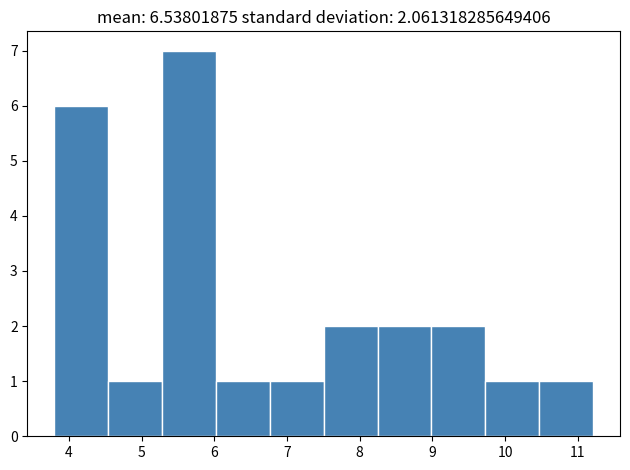

What is the height of the bar covering 9.0 to 9.7 on the x-axis? Neither the bar edges nor the heights are printed on the chart, so give them approximately, as read against the axes.

2